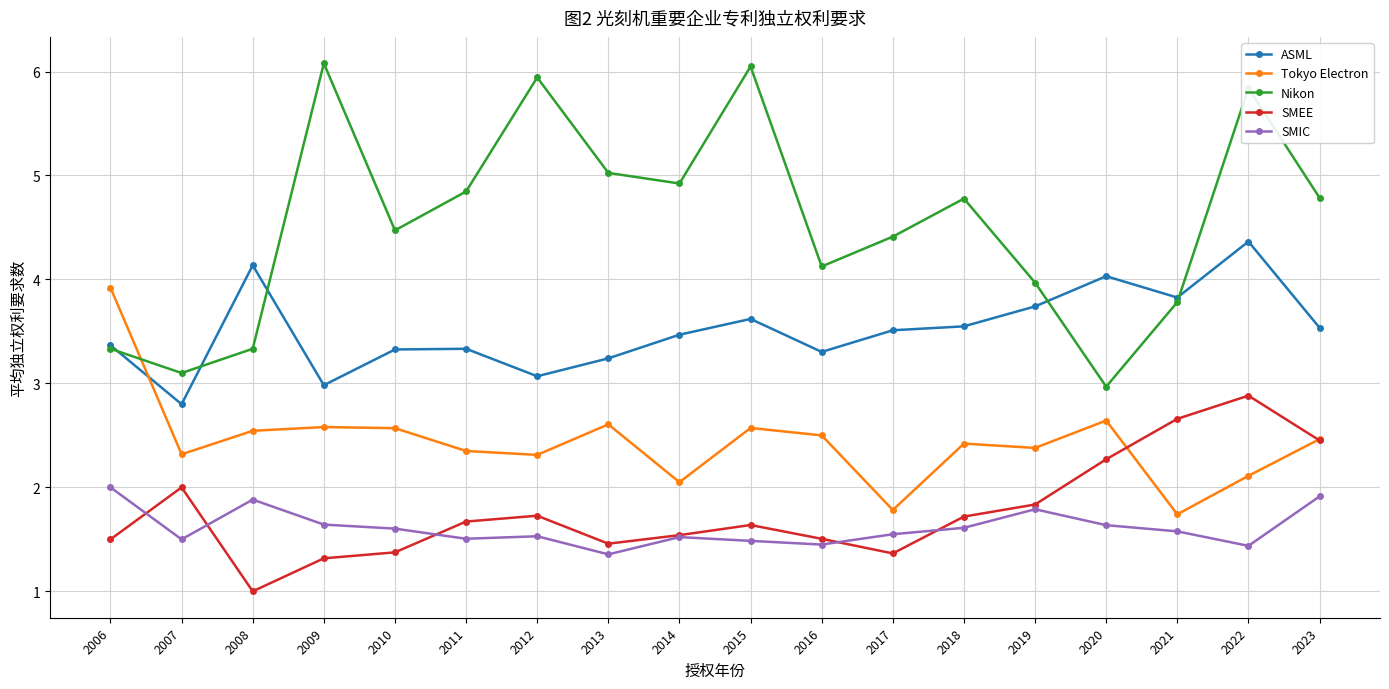

How many lines are shown in the chart?

5